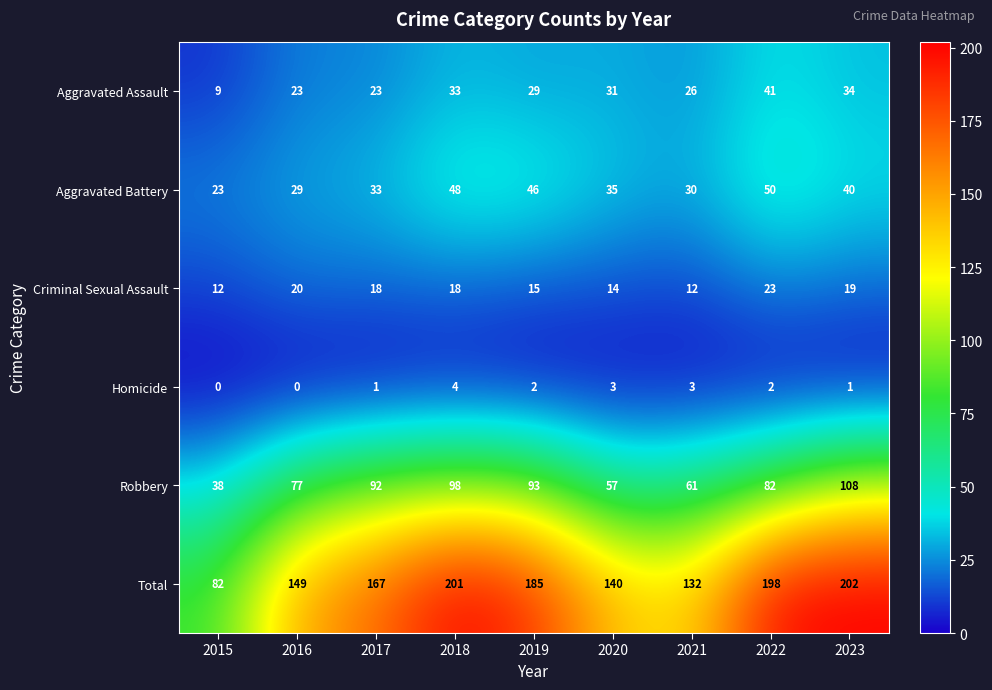

The Aggravated Battery series shows 23 at 2015. True or false?

True